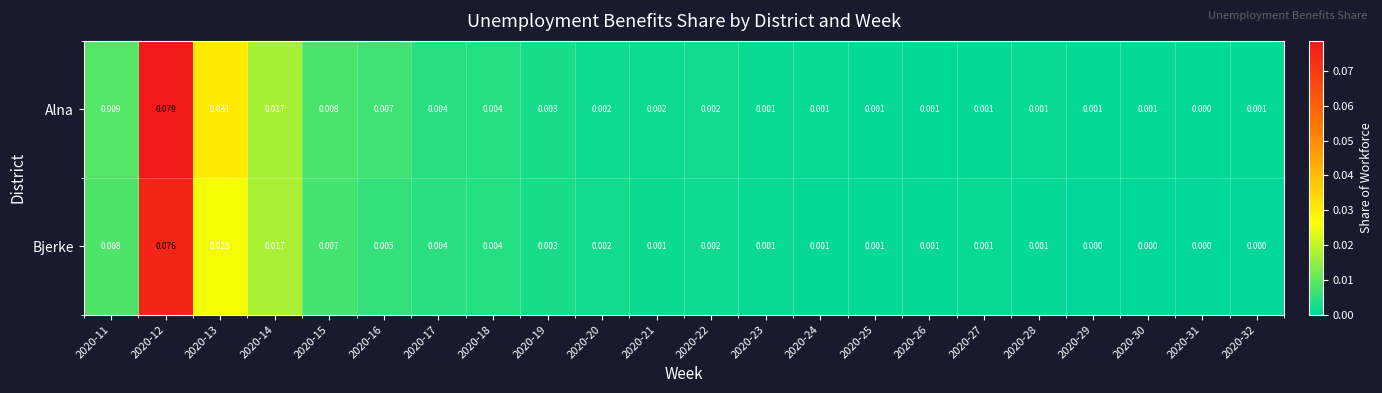

Which series has the largest range (max minus min)?

Alna